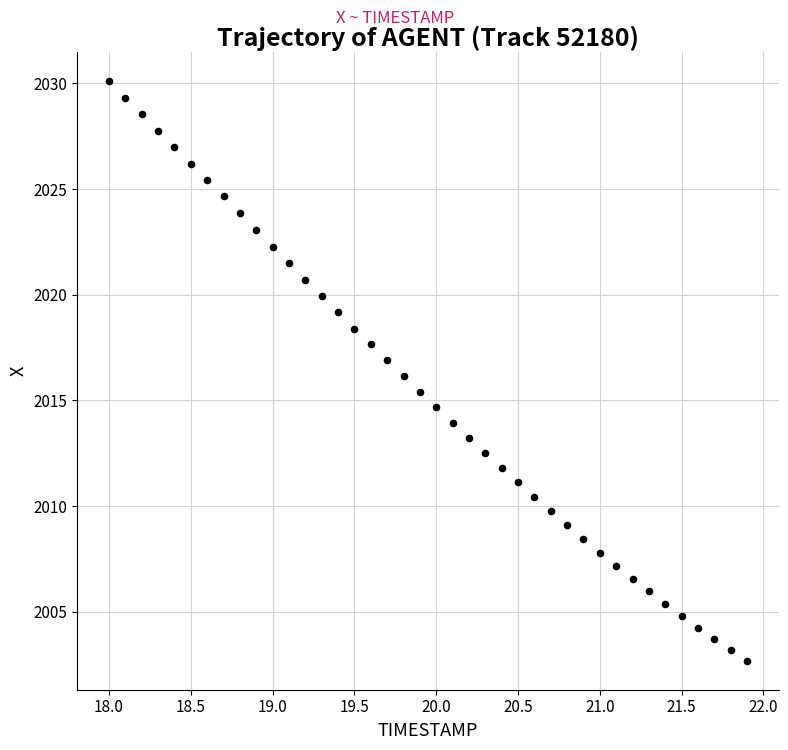

What is the range of Y values (max minus min)?

27.4